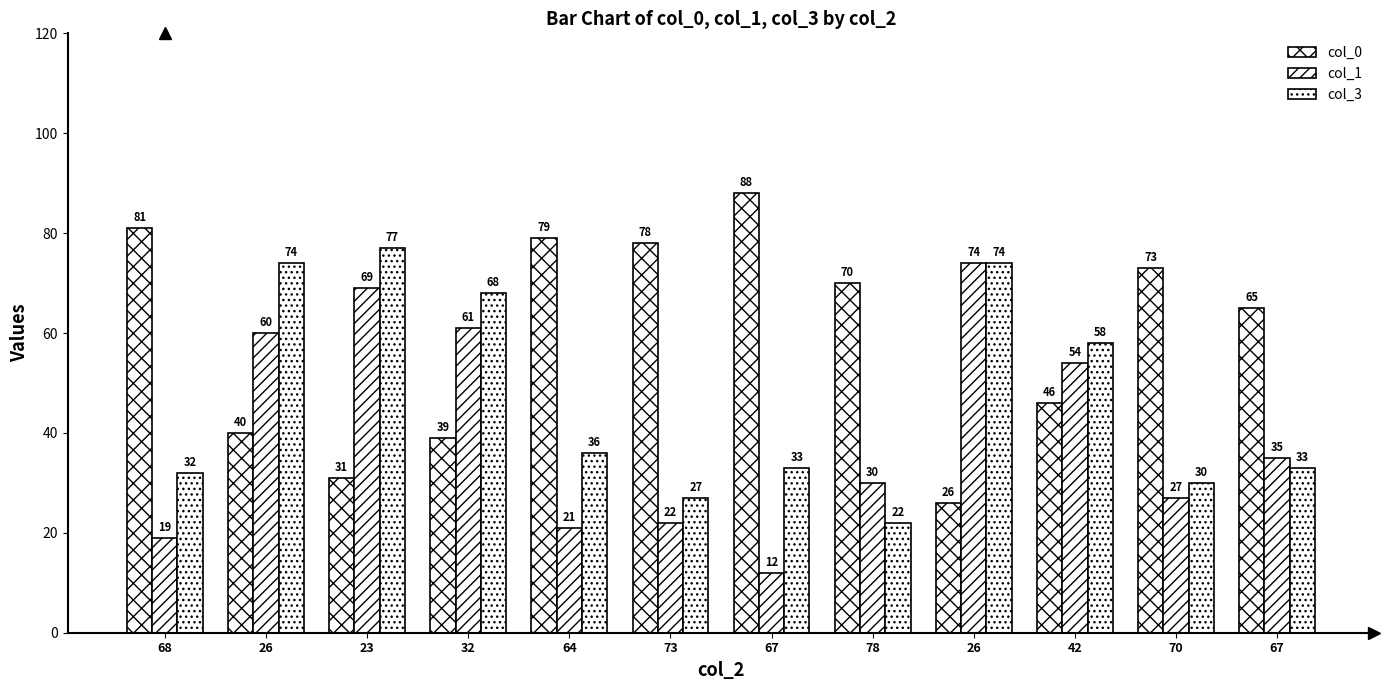

The col_3 series shows 38 at 26. True or false?

False